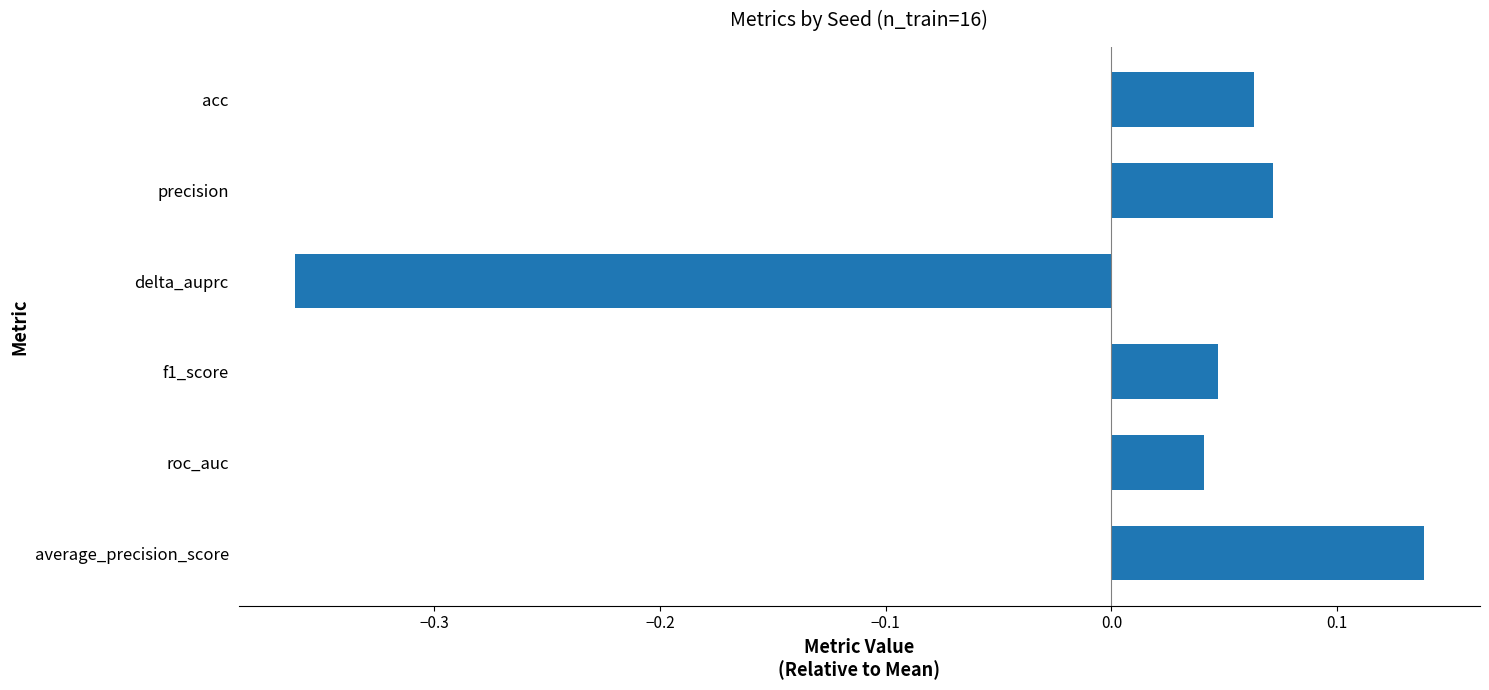

What is the change in value from delta_auprc to acc?

+0.4